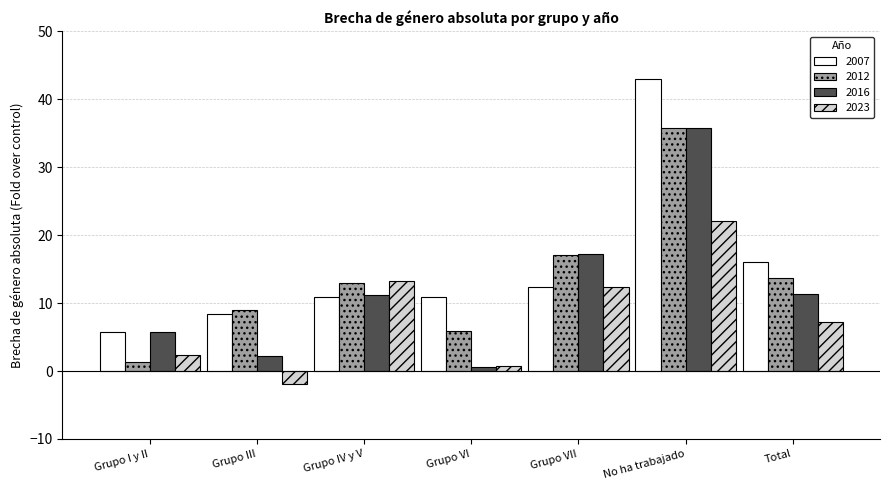

What is the highest value of the 2007 series?

43.0